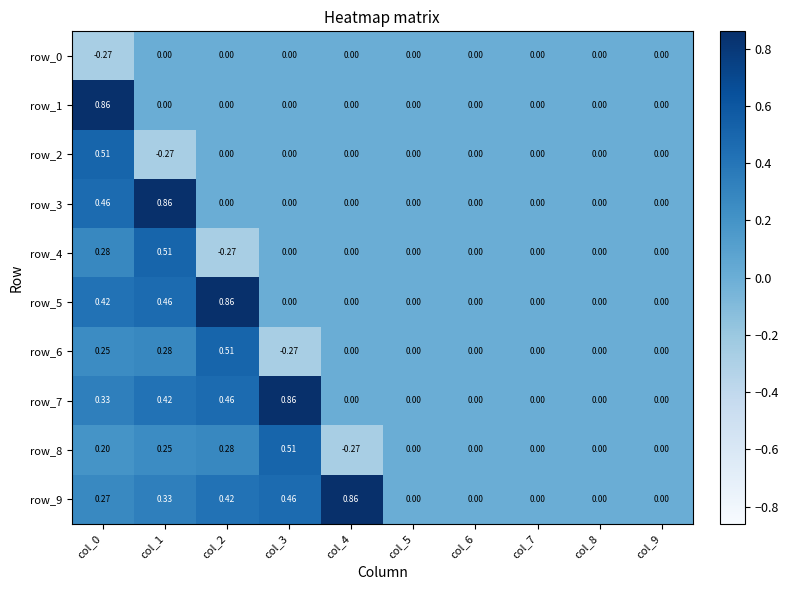

List the series in order of their peak value, highest first.

row_1, row_3, row_5, row_7, row_9, row_2, row_4, row_6, row_8, row_0